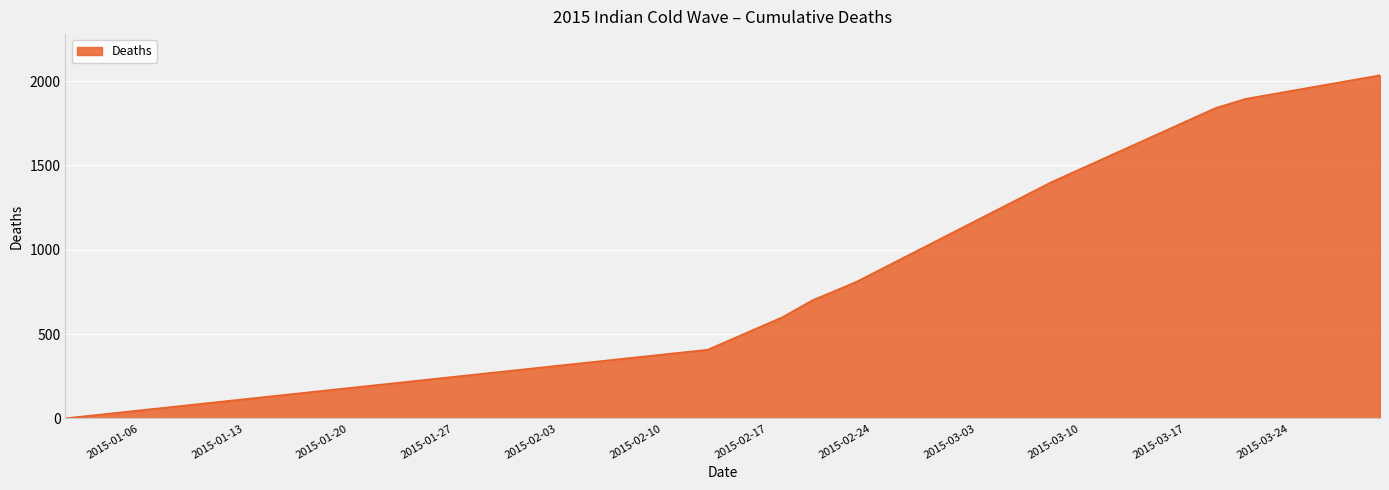

What is the difference between the maximum and minimum values?

2035